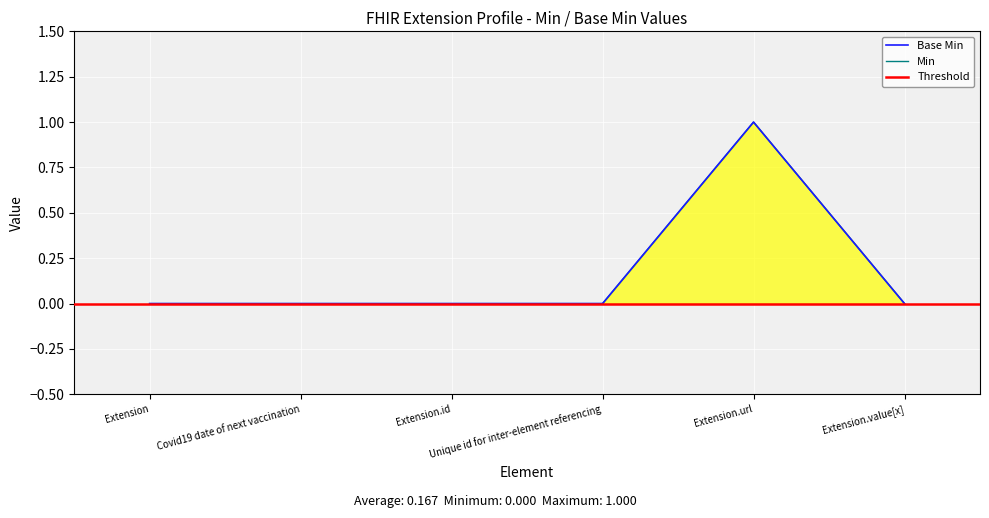

The value of Min at Extension.id is 0. True or false?

True